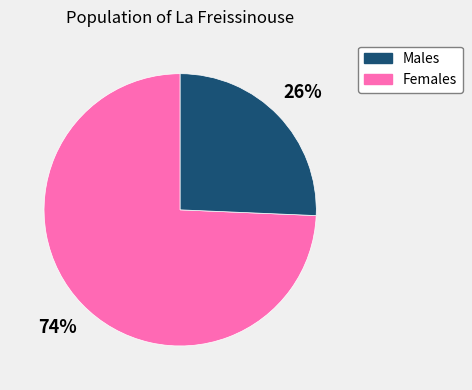

Is there a majority slice in this chart?

Yes